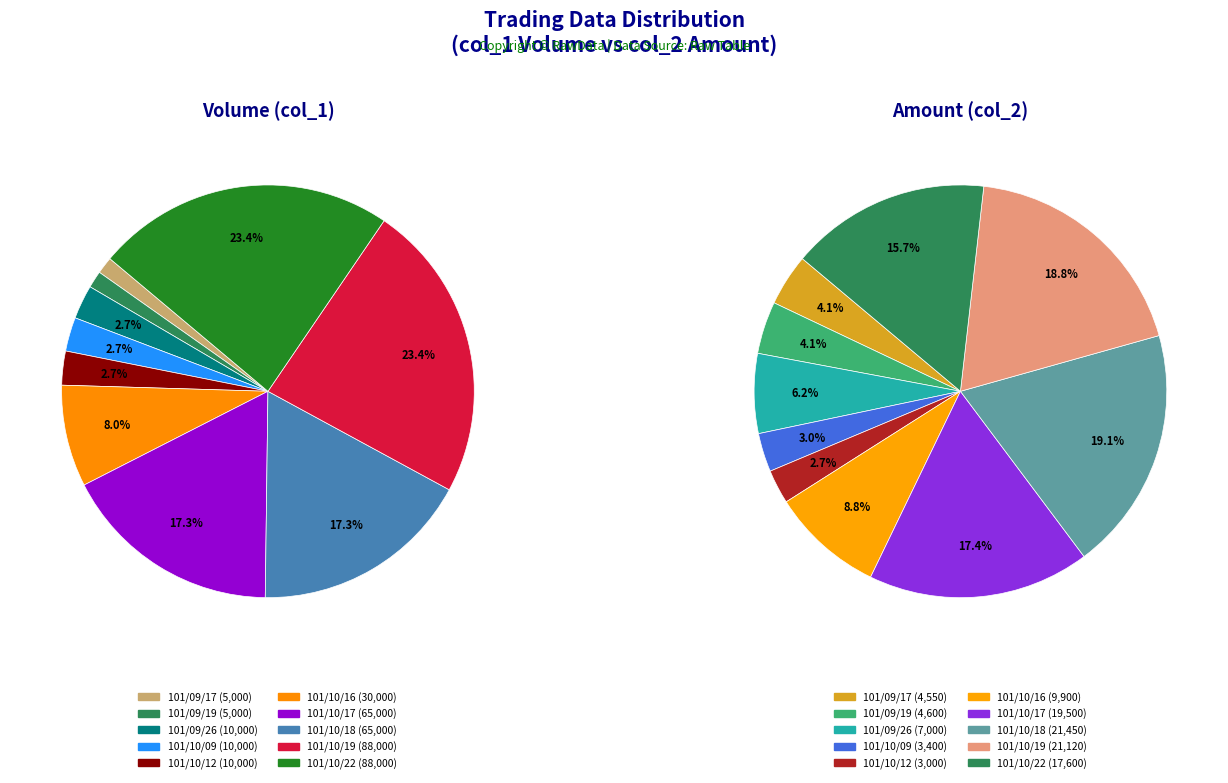

What percentage is NOT represented by 101/09/17?

98.7%